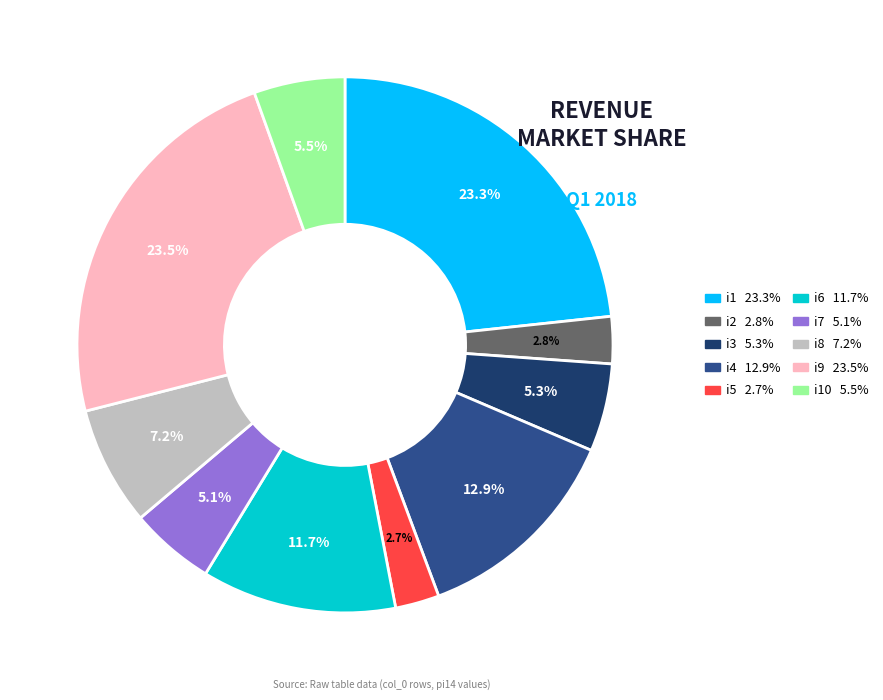

Is there a majority slice in this chart?

No